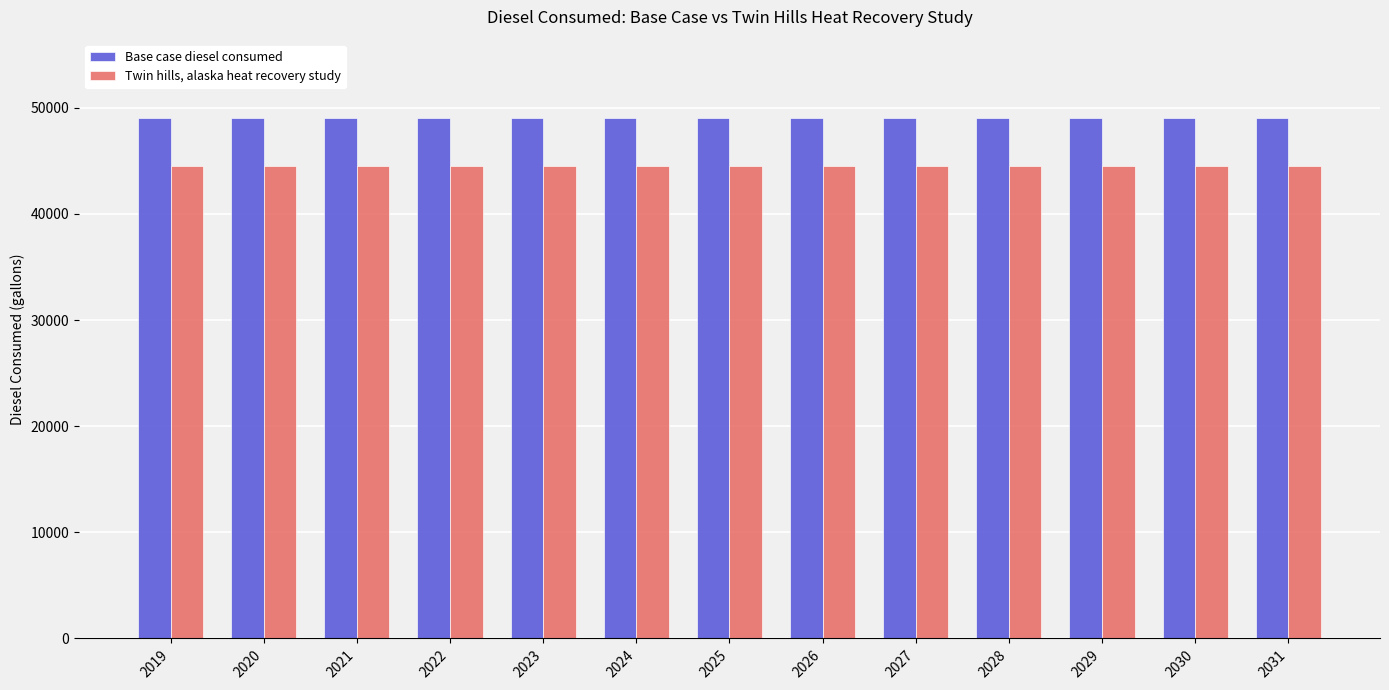

Reading right to left, transcribe all the data shown in this chart.

Base case diesel consumed: 49066.3	49066.3	49066.3	49066.3	49066.3	49066.3	49066.3	49066.3	49066.3	49066.3	49066.3	49066.3	49066.3
Twin hills, alaska heat recovery study: 44566.3	44566.3	44566.3	44566.3	44566.3	44566.3	44566.3	44566.3	44566.3	44566.3	44566.3	44566.3	44566.3